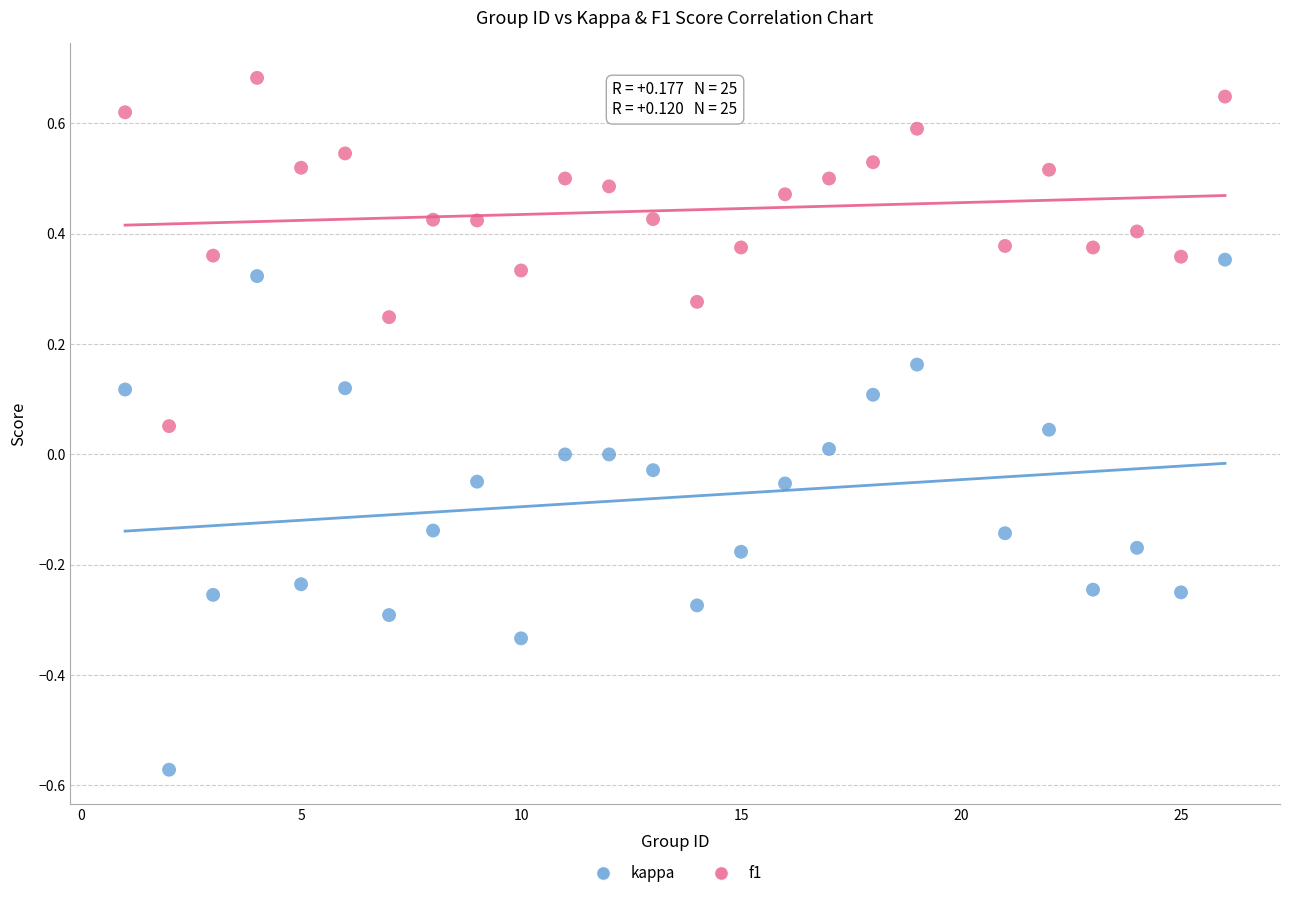

Which series has the widest spread of Y values?

kappa